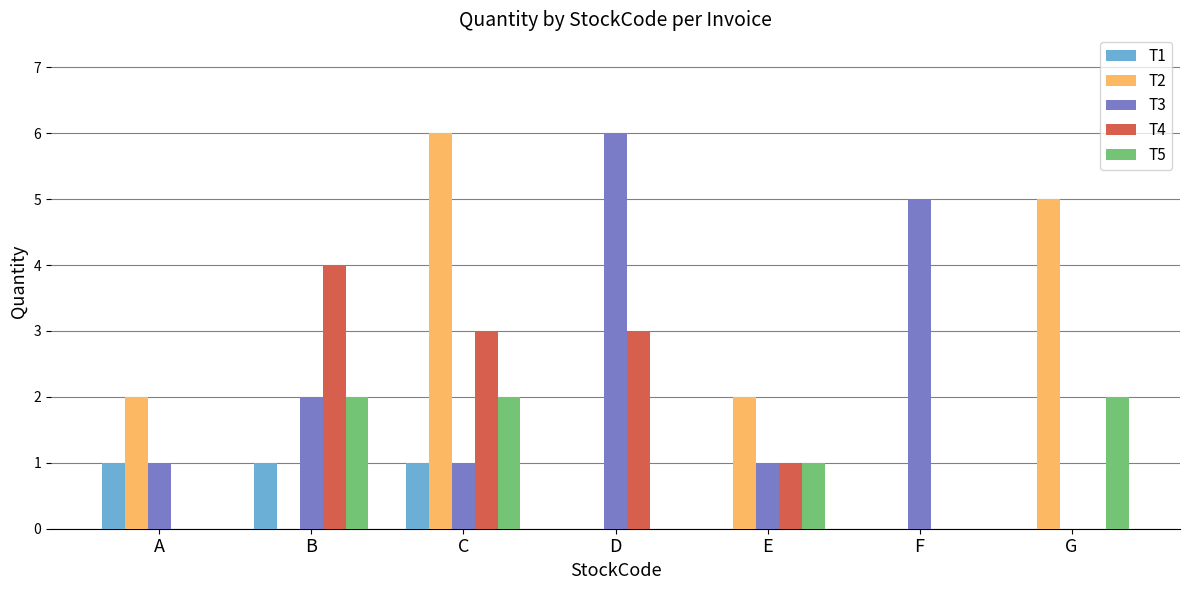

What are all the series names shown in the legend?

T1, T2, T3, T4, T5